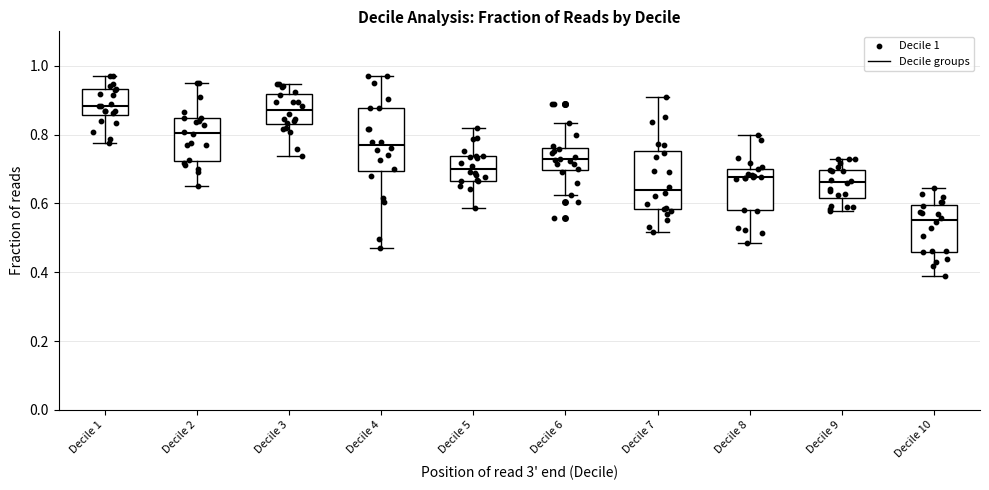

Where does the upper whisker of the box for Decile 1 end on the y-axis? The values are not printed on the chart, so give them approximately, as read against the axis.

0.98